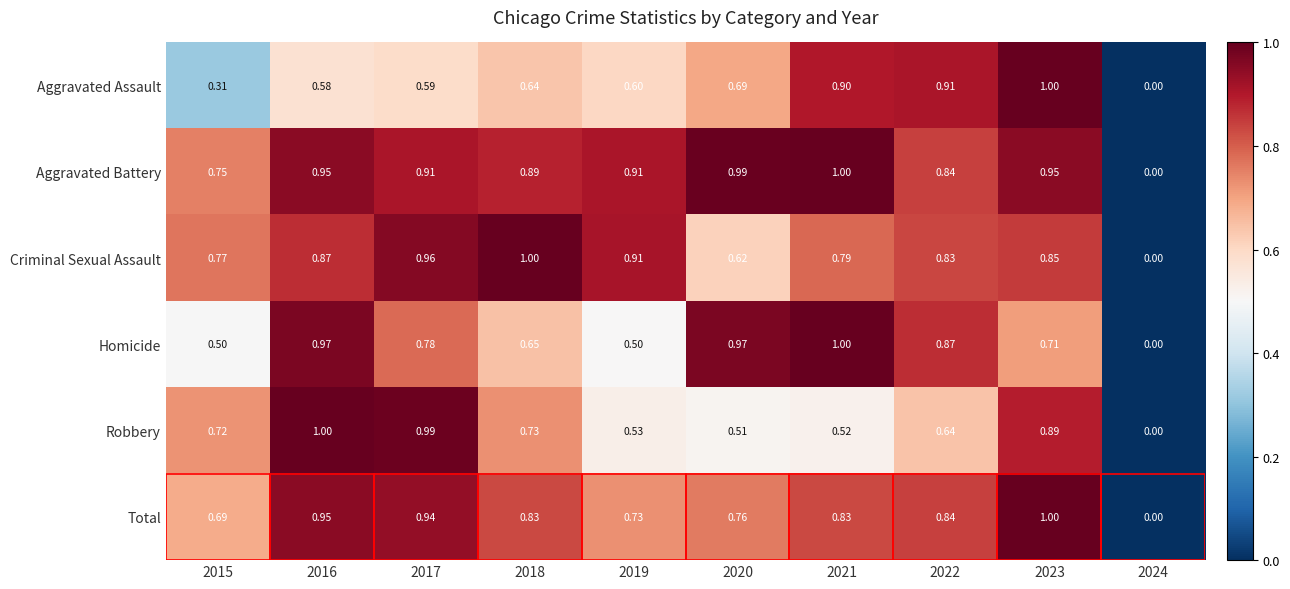

Which series has the largest total across all categories?

Aggravated Battery